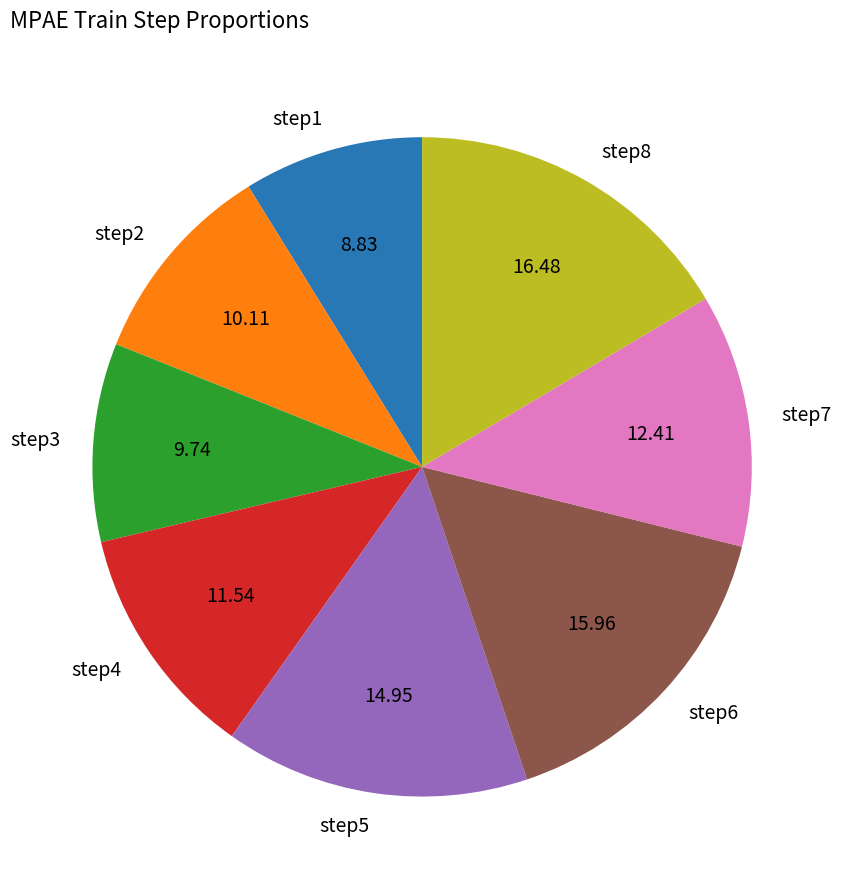

Which has a higher value, step1 or step8?

step8